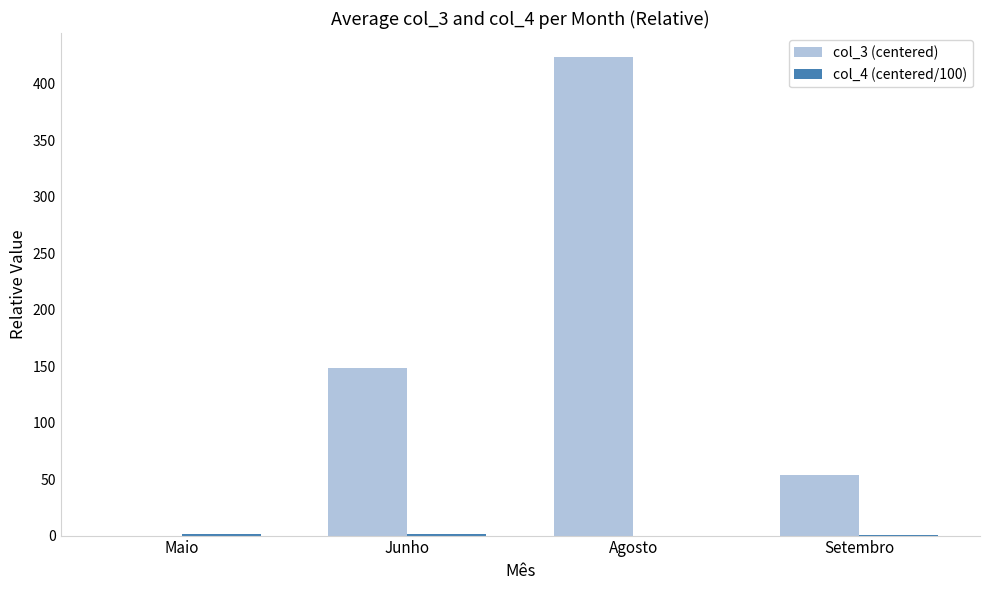

The value of col_3 (centered) at Junho is 38.0. True or false?

False